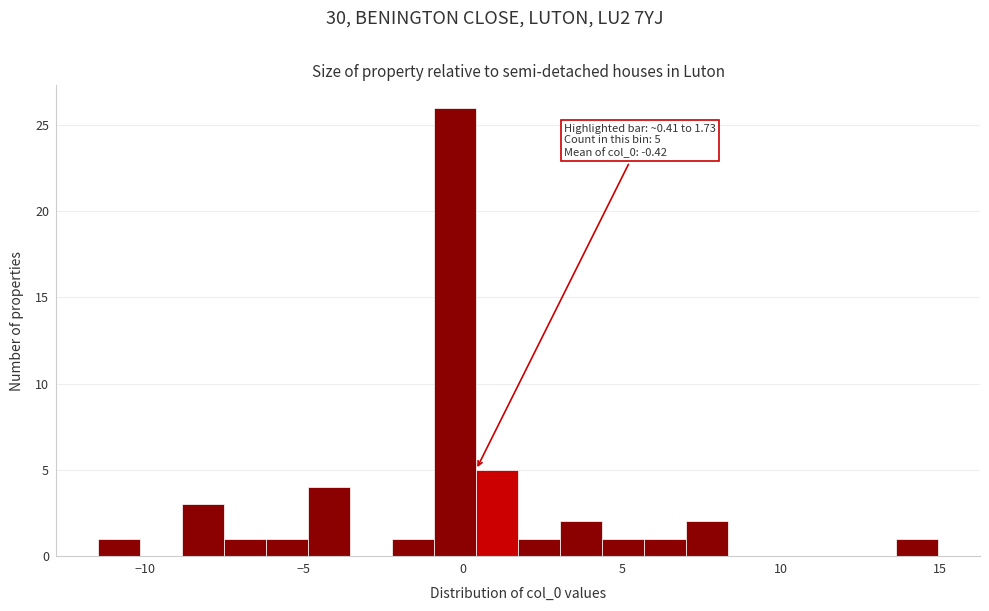

Around what value on the x-axis is the tallest bar? Give the approximate position of its centre, as read against the axis.

0.0